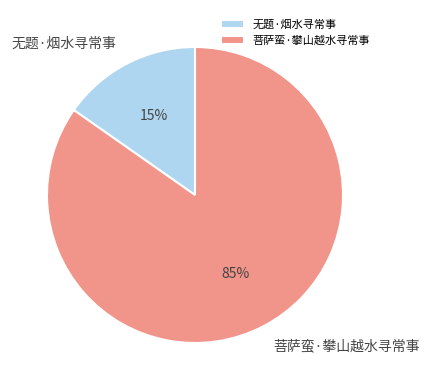

Which slice is the largest?

菩萨蛮·攀山越水寻常事